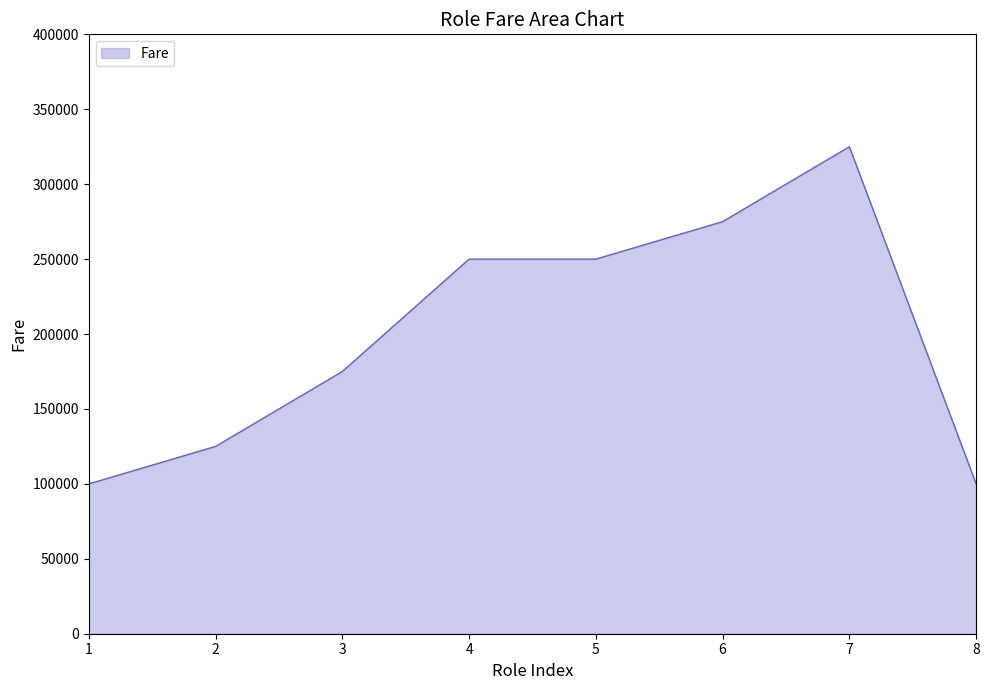

What is the difference between the values at 6 and 3?

100000